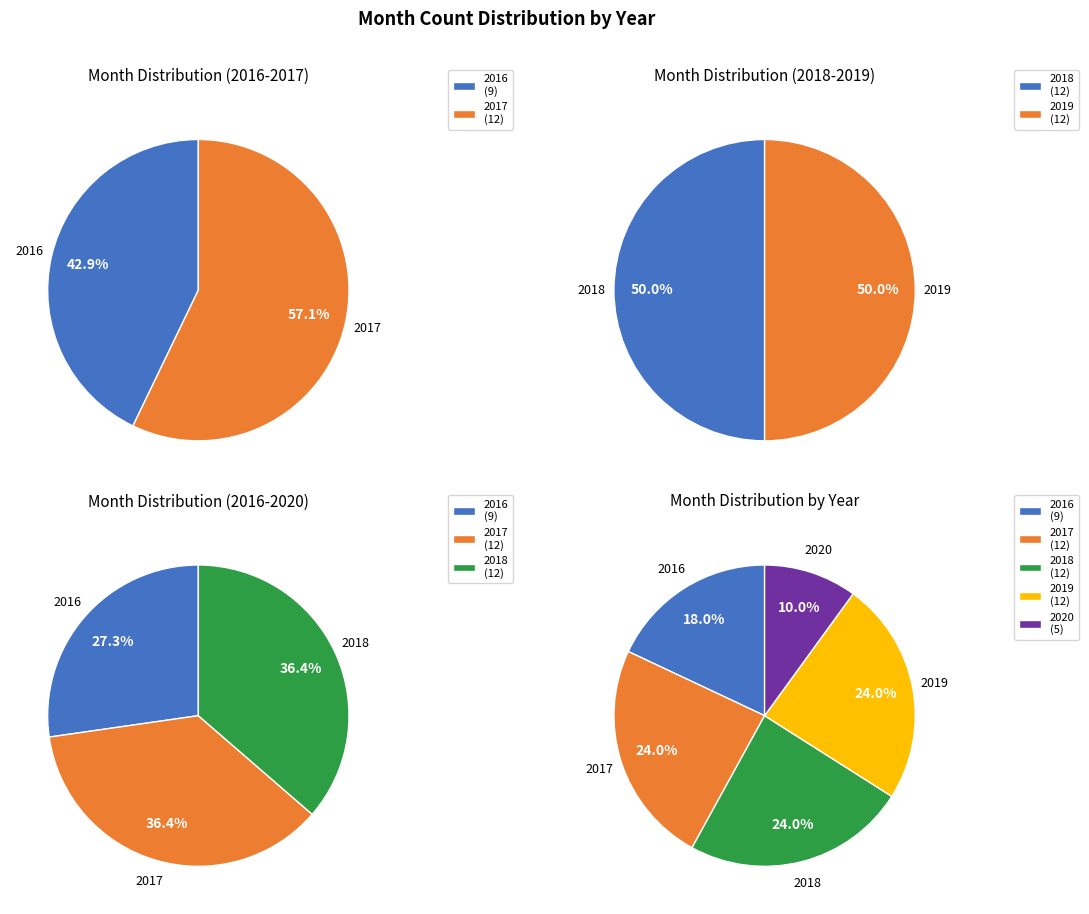

Is 2018 the majority of the pie?

No